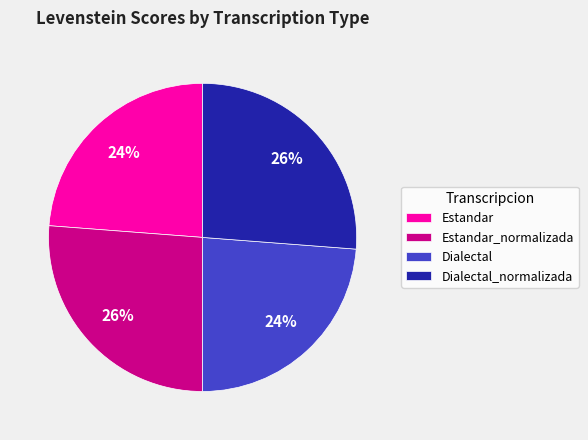

Does Estandar represent more than half of the total?

No